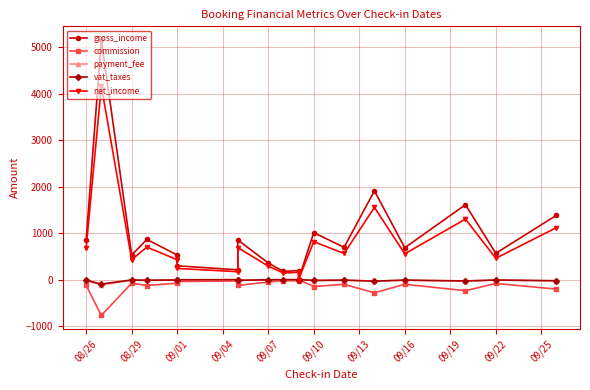

Which series has the widest spread of values?

gross_income